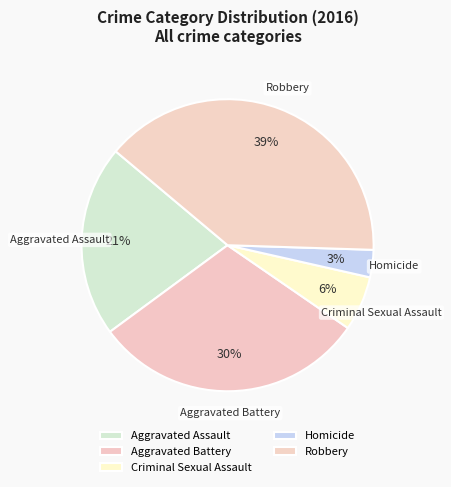

The Aggravated Battery slice represents 20% of the pie. True or false?

False